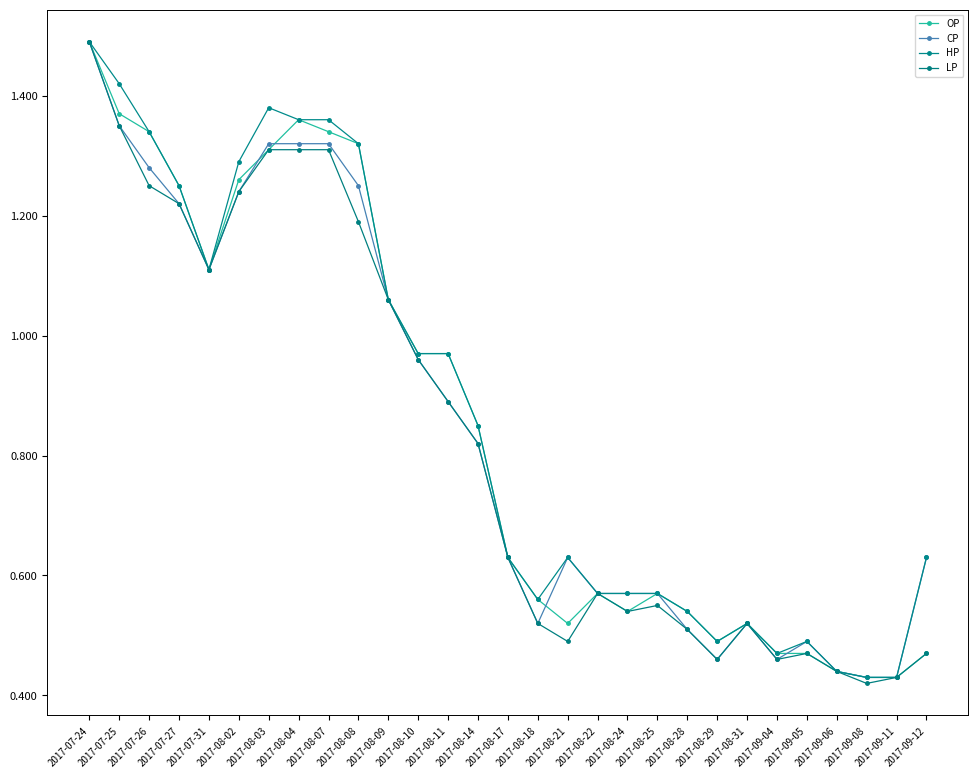

How many lines are shown in the chart?

4